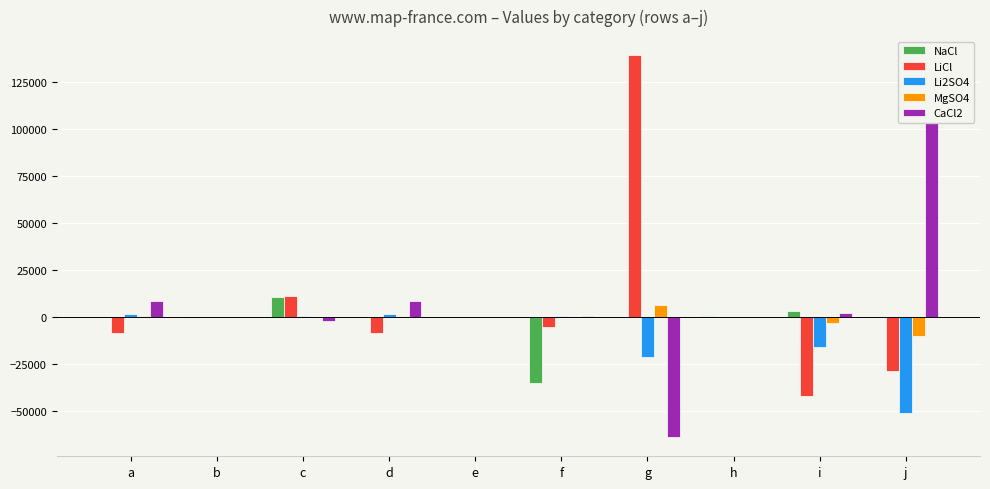

What is the difference between the second highest and minimum values in the CaCl2 series?

72654.1